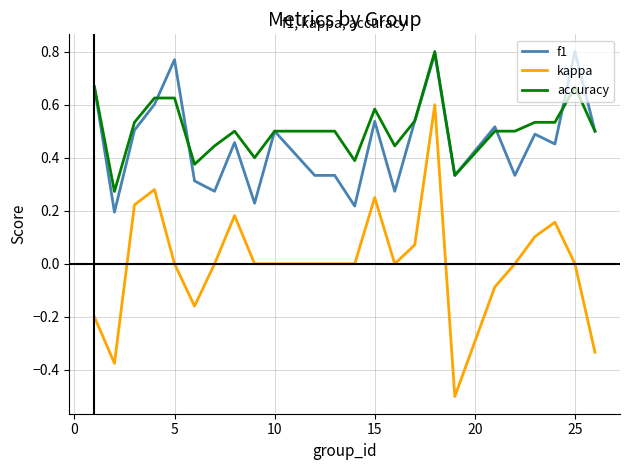

True or false: accuracy and kappa cross at least once.

False